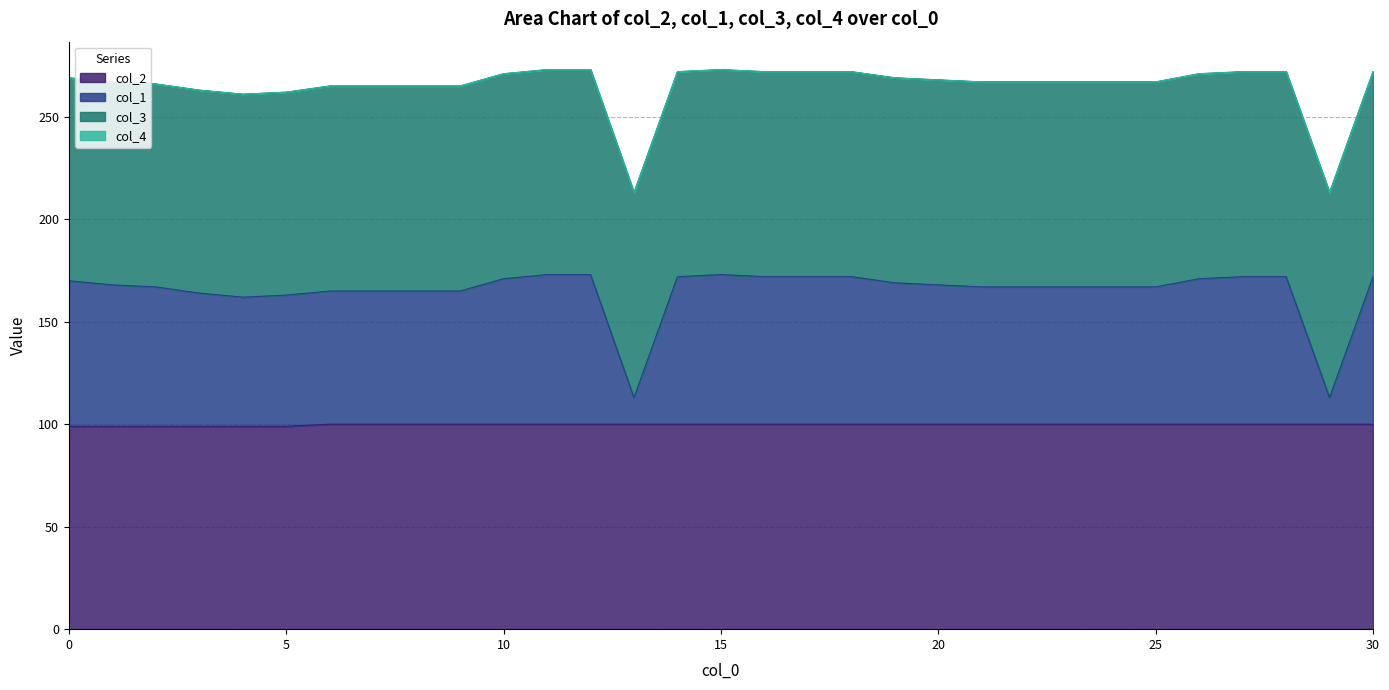

True or false: col_2 and col_1 intersect in this chart.

False